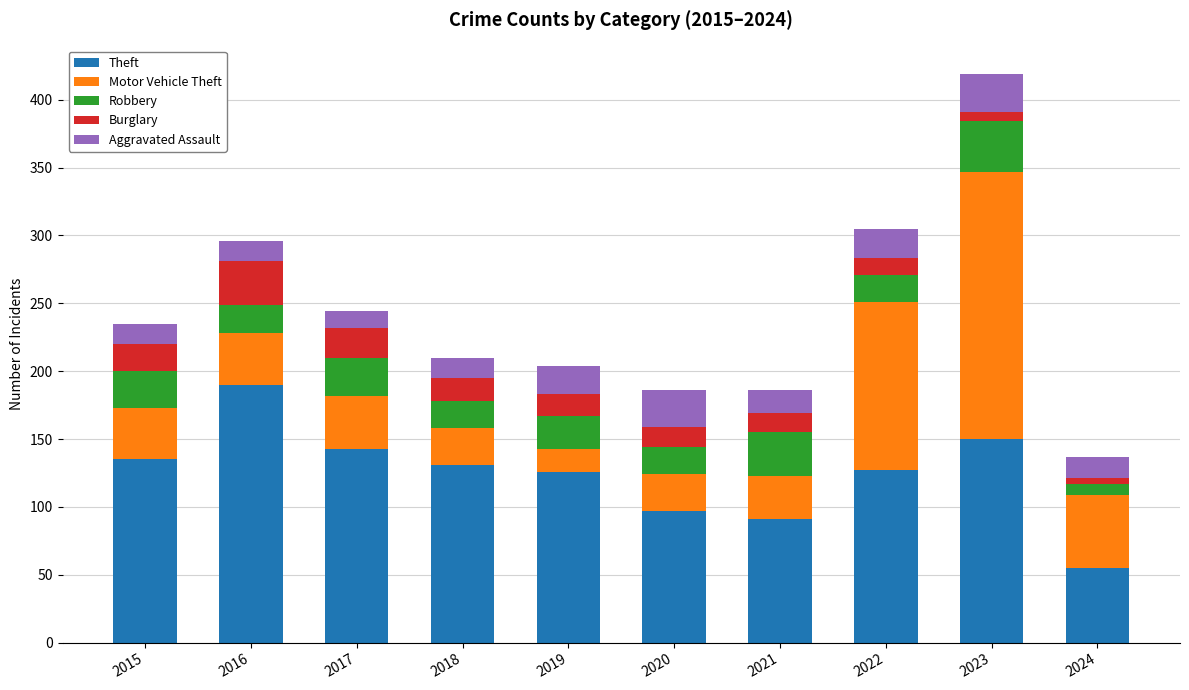

Is it true that Theft equals 190 at 2016?

True